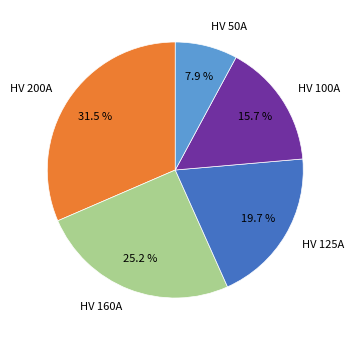

Does any single category account for the majority?

No